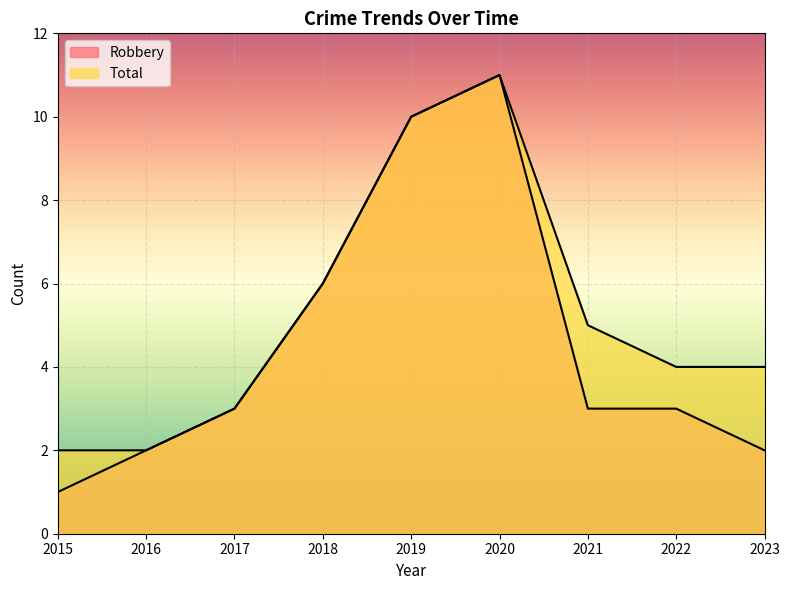

Which series changed the most between 2015 and 2020?

Robbery